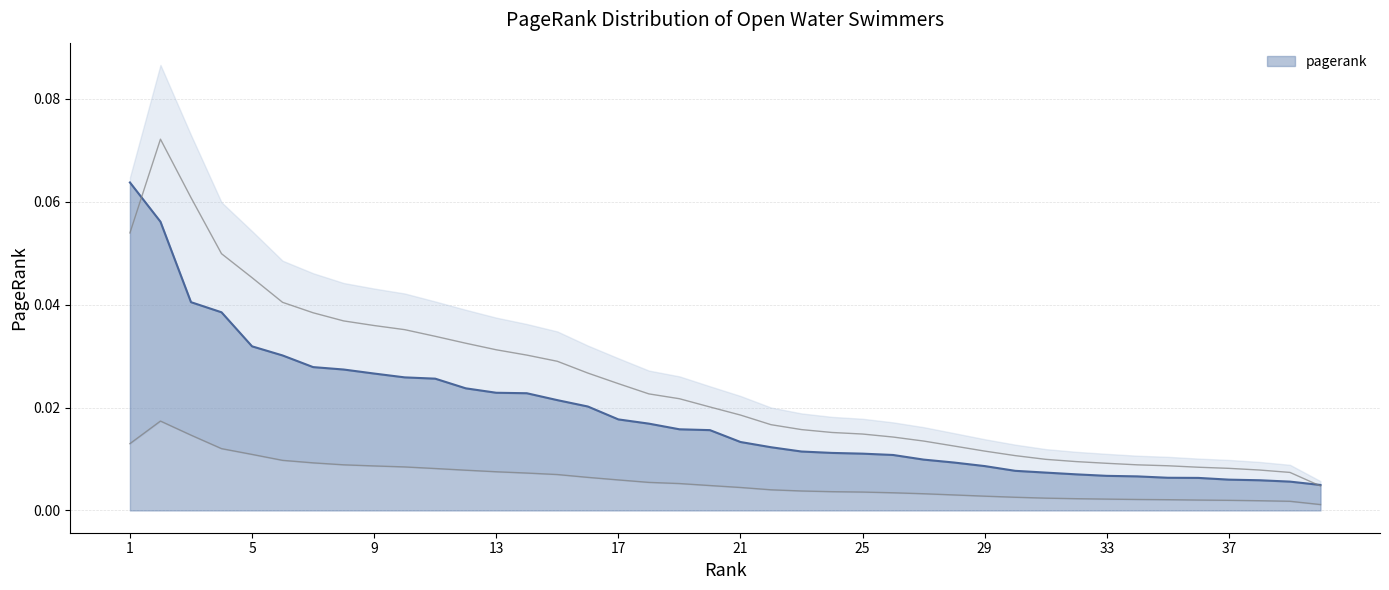

Reading left to right, list all the values displayed in this chart.

0.1	0.1	0.0	0.0	0.0	0.0	0.0	0.0	0.0	0.0	0.0	0.0	0.0	0.0	0.0	0.0	0.0	0.0	0.0	0.0	0.0	0.0	0.0	0.0	0.0	0.0	0.0	0.0	0.0	0.0	0.0	0.0	0.0	0.0	0.0	0.0	0.0	0.0	0.0	0.0